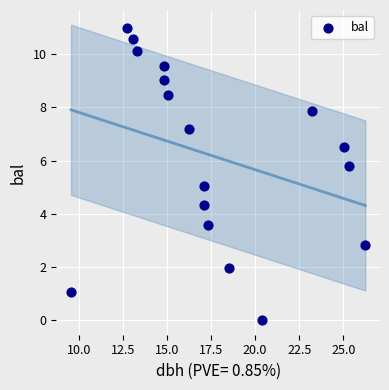

What is the range of Y values (max minus min)?

11.0